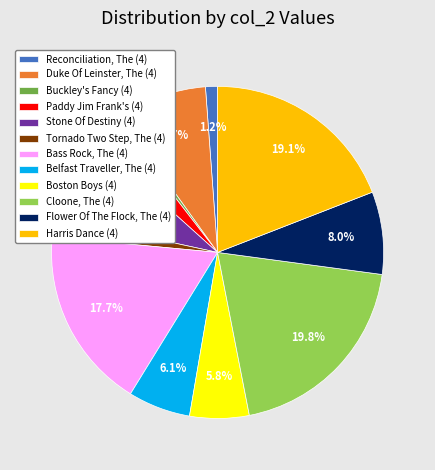

Which slice is the smallest?

Buckley's Fancy (4)